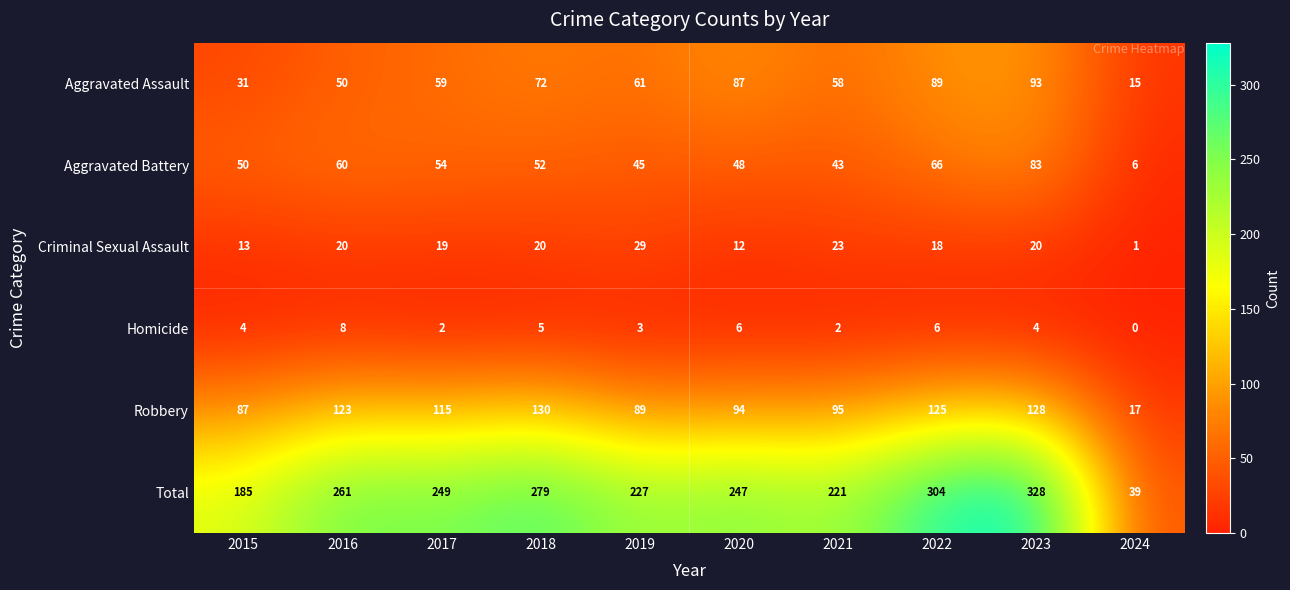

The Total series shows 66 at 2024. True or false?

False